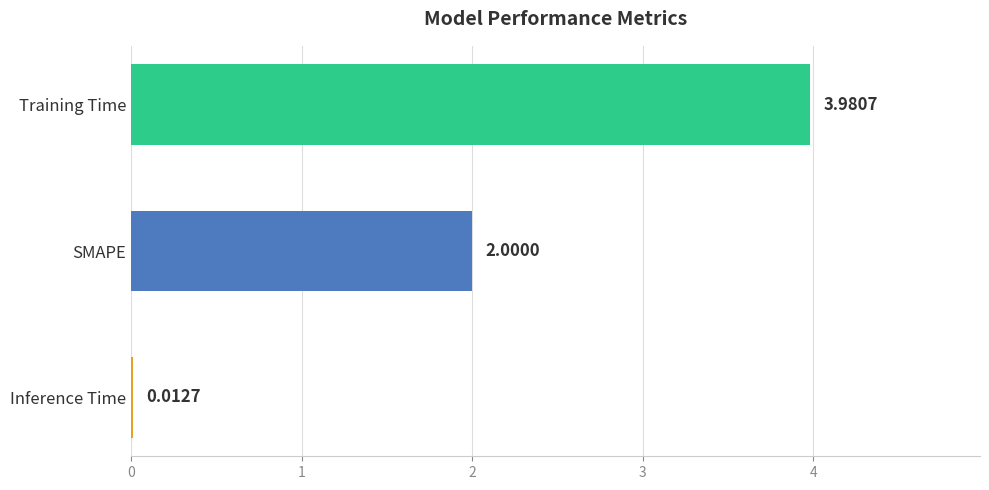

Between Training Time and SMAPE, which is larger?

Training Time